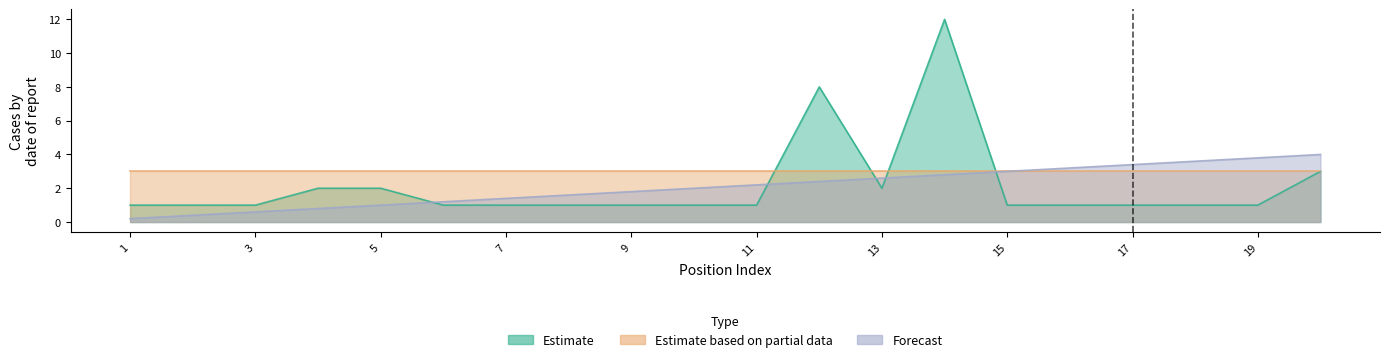

Where is the first local minimum for Estimate?

13